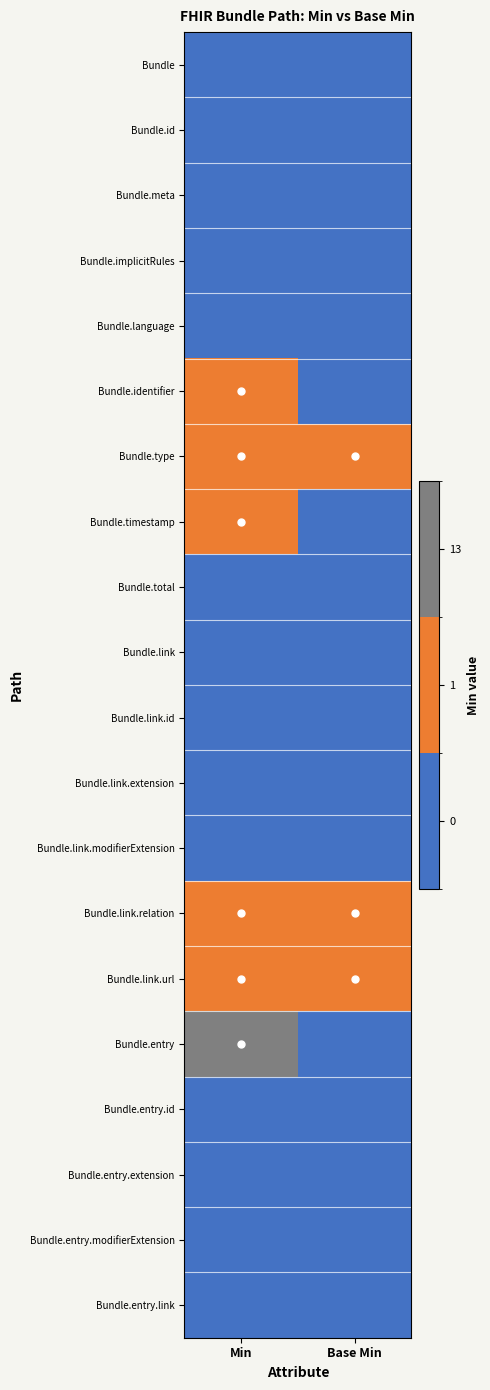

What is the total value across all series at Base Min?

3